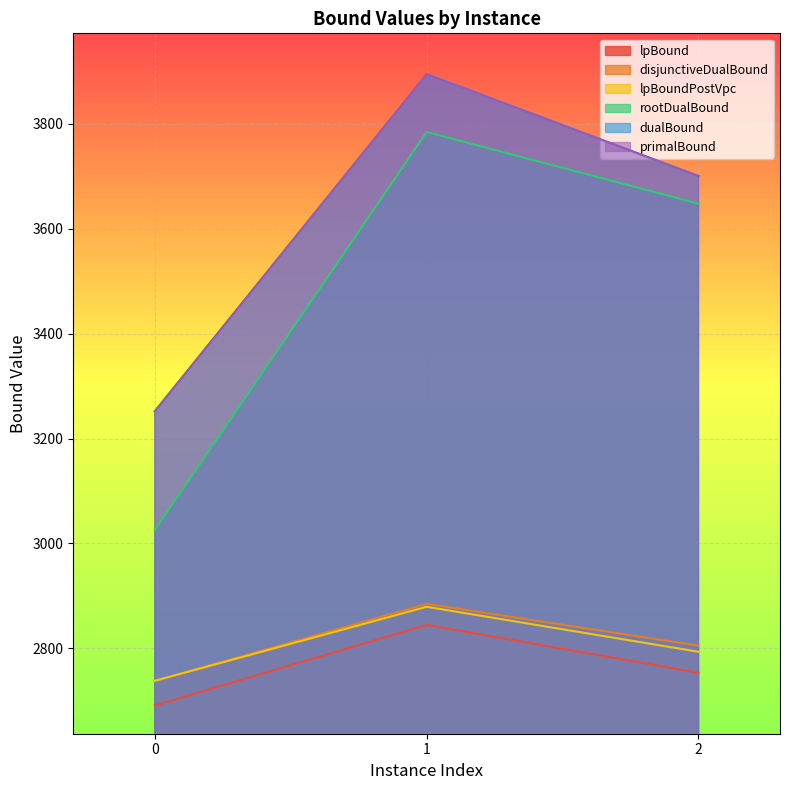

Rank the categories by primalBound value from highest to lowest.

1, 2, 0